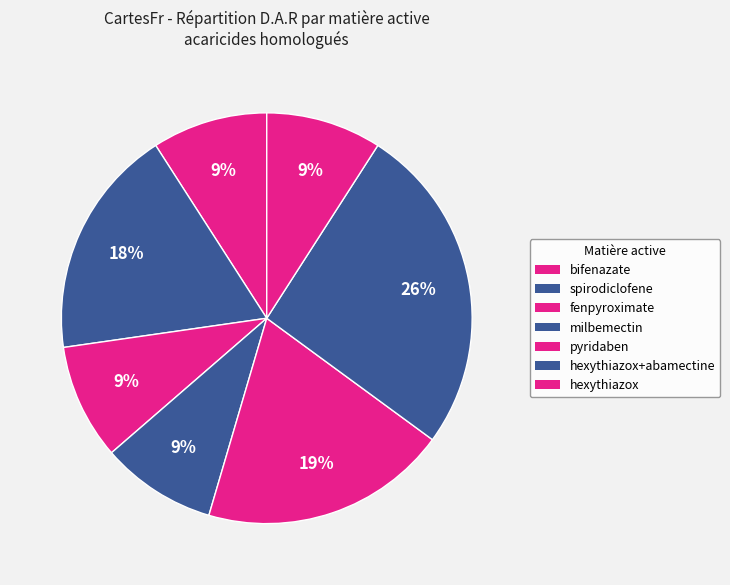

Does any single category account for the majority?

No